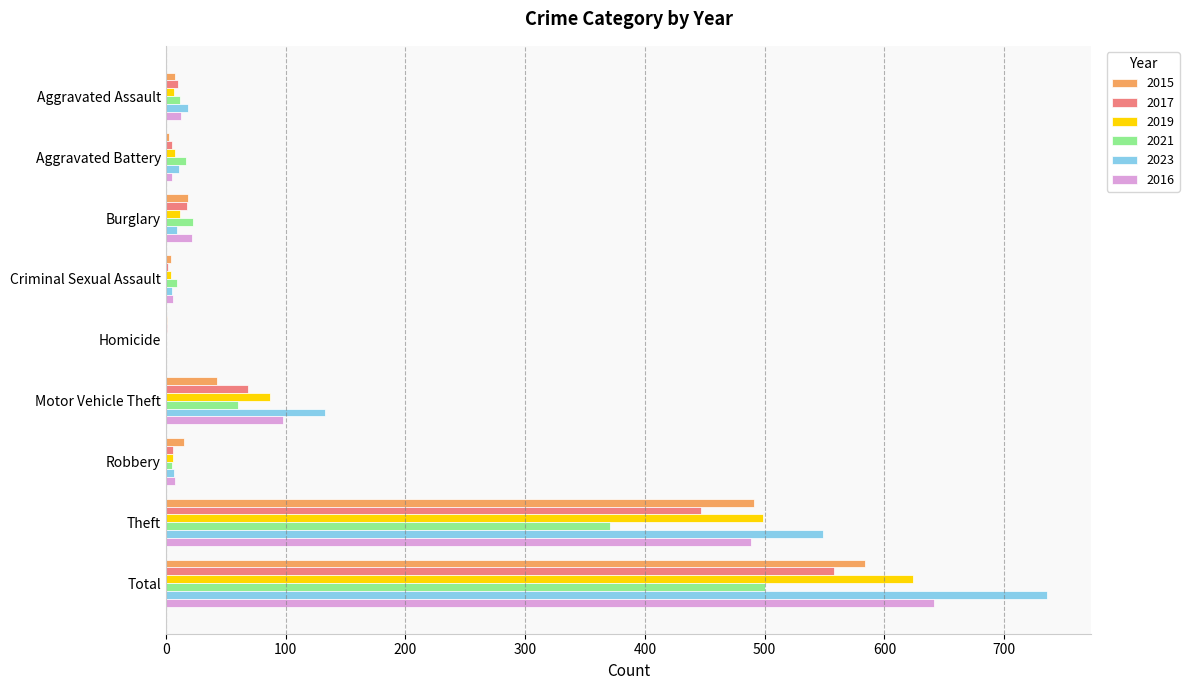

Which category has the highest value in the 2016 series?

Total